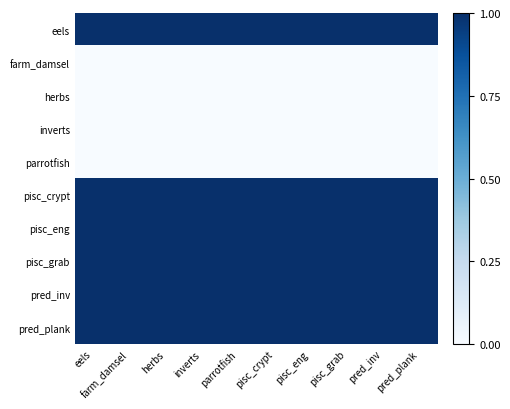

Reading left to right, list all the values displayed in this chart.

eels: eels=1	farm_damsel=1	herbs=1	inverts=1	parrotfish=1	pisc_crypt=1	pisc_eng=1	pisc_grab=1	pred_inv=1	pred_plank=1
farm_damsel: eels=0	farm_damsel=0	herbs=0	inverts=0	parrotfish=0	pisc_crypt=0	pisc_eng=0	pisc_grab=0	pred_inv=0	pred_plank=0
herbs: eels=0	farm_damsel=0	herbs=0	inverts=0	parrotfish=0	pisc_crypt=0	pisc_eng=0	pisc_grab=0	pred_inv=0	pred_plank=0
inverts: eels=0	farm_damsel=0	herbs=0	inverts=0	parrotfish=0	pisc_crypt=0	pisc_eng=0	pisc_grab=0	pred_inv=0	pred_plank=0
parrotfish: eels=0	farm_damsel=0	herbs=0	inverts=0	parrotfish=0	pisc_crypt=0	pisc_eng=0	pisc_grab=0	pred_inv=0	pred_plank=0
pisc_crypt: eels=1	farm_damsel=1	herbs=1	inverts=1	parrotfish=1	pisc_crypt=1	pisc_eng=1	pisc_grab=1	pred_inv=1	pred_plank=1
pisc_eng: eels=1	farm_damsel=1	herbs=1	inverts=1	parrotfish=1	pisc_crypt=1	pisc_eng=1	pisc_grab=1	pred_inv=1	pred_plank=1
pisc_grab: eels=1	farm_damsel=1	herbs=1	inverts=1	parrotfish=1	pisc_crypt=1	pisc_eng=1	pisc_grab=1	pred_inv=1	pred_plank=1
pred_inv: eels=1	farm_damsel=1	herbs=1	inverts=1	parrotfish=1	pisc_crypt=1	pisc_eng=1	pisc_grab=1	pred_inv=1	pred_plank=1
pred_plank: eels=1	farm_damsel=1	herbs=1	inverts=1	parrotfish=1	pisc_crypt=1	pisc_eng=1	pisc_grab=1	pred_inv=1	pred_plank=1